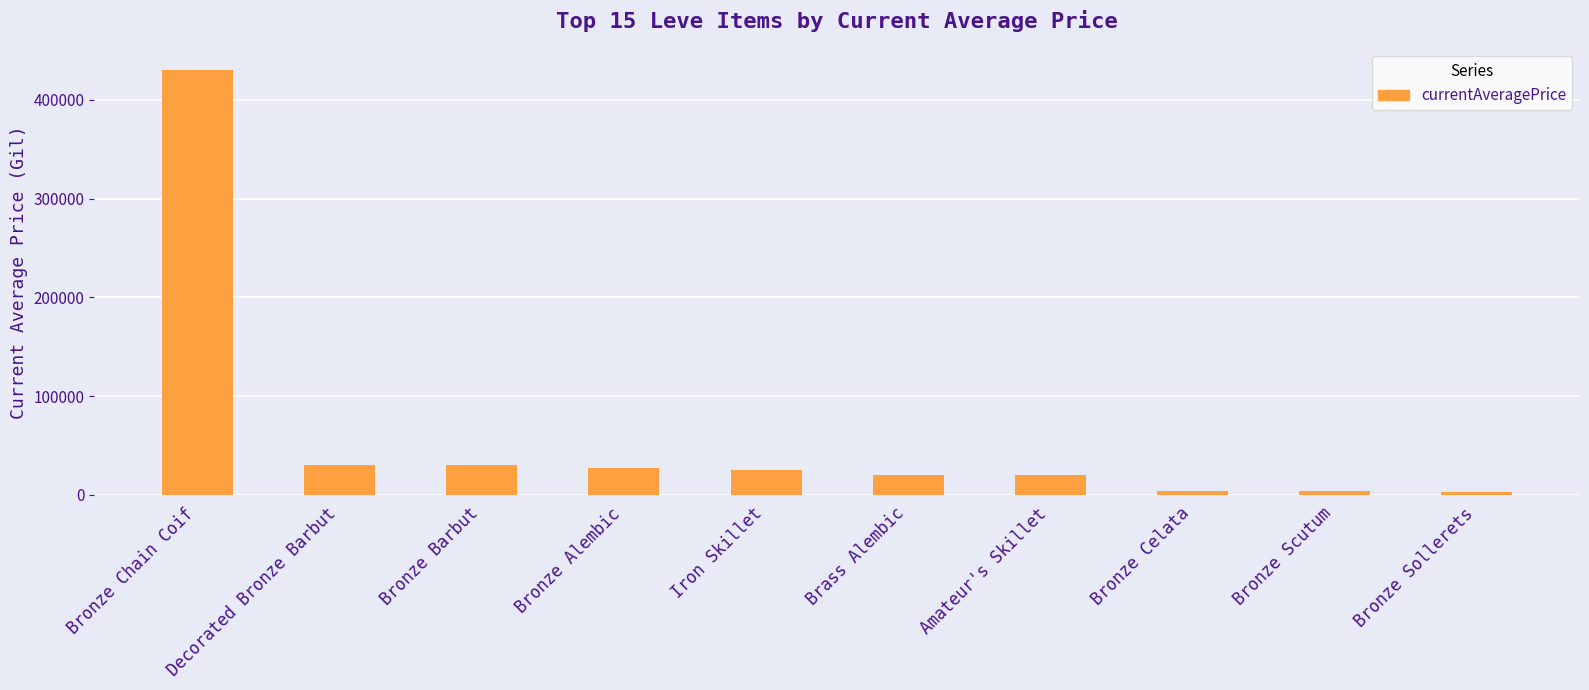

What is the change in value from Decorated Bronze Barbut to Amateur's Skillet?

-10330.3